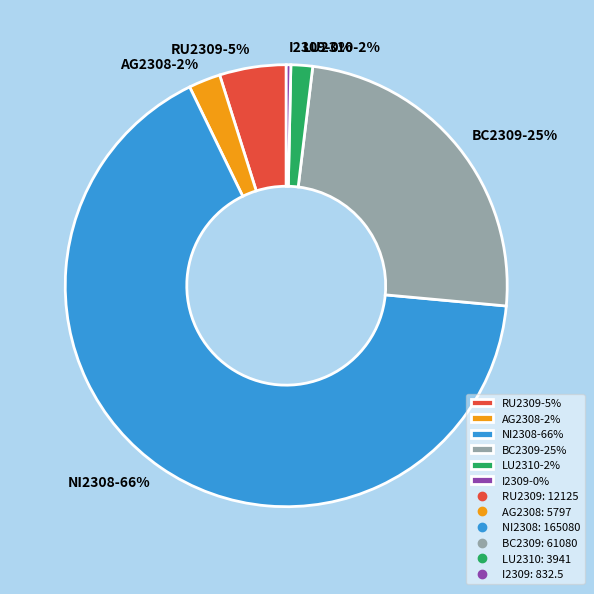

What is the smallest slice in the pie chart?

I2309